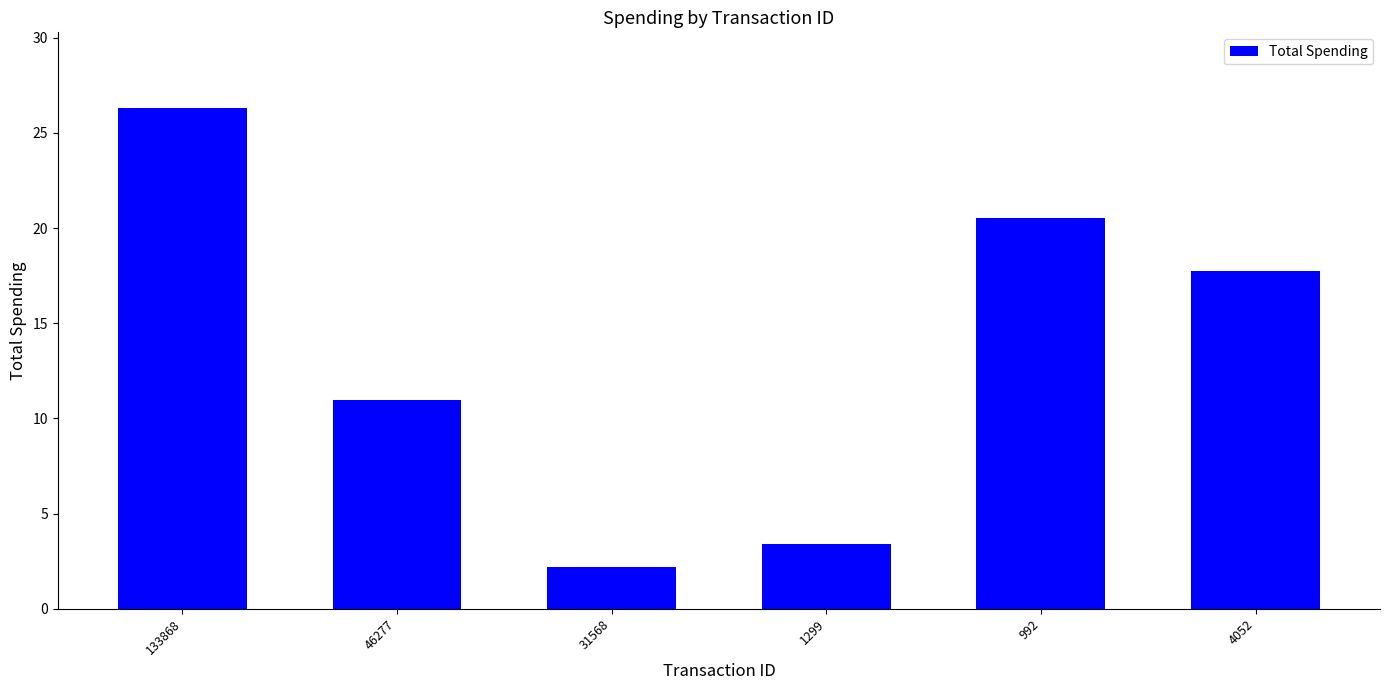

The value at 133868 is 10.6. True or false?

False